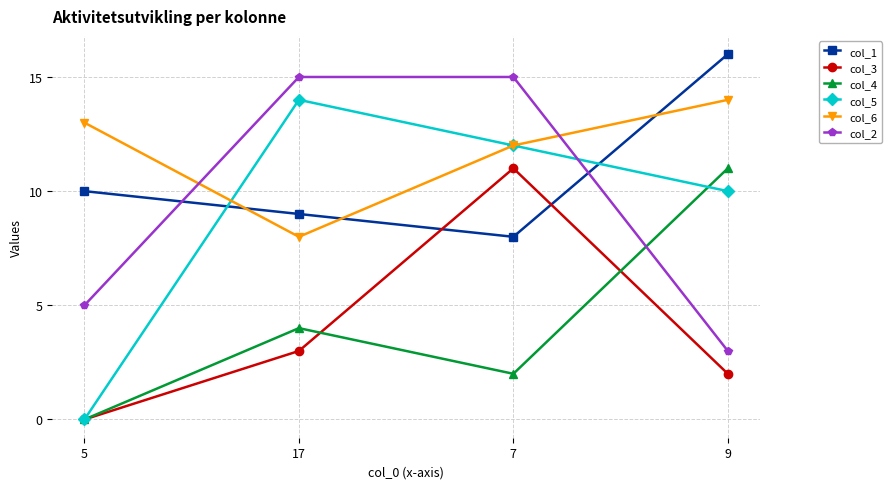

In col_3, how many points are higher than both neighbors (excluding endpoints)?

1